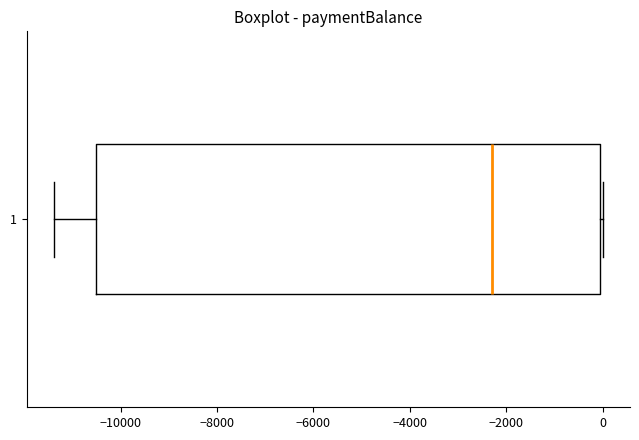

Transcribe this box plot: give where the median line is, the range the box spans, and where the two whiskers end, as read against the x-axis. The values are not printed on the chart, so give them approximately, as read against the axis.

median -2200, box -10600 to 0, whiskers -11400 to 0